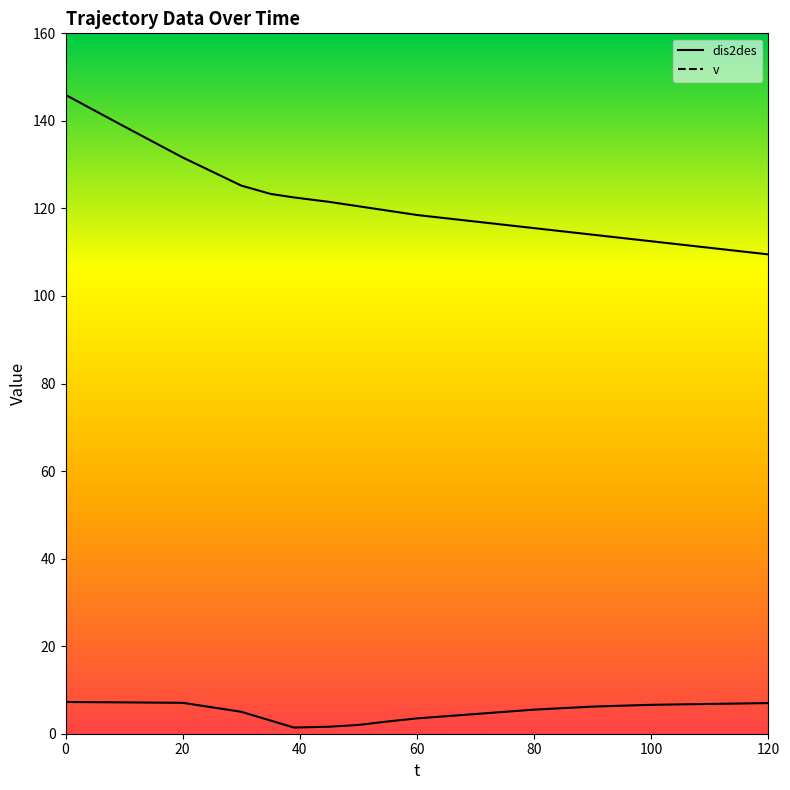

True or false: dis2des and v cross at least once.

False